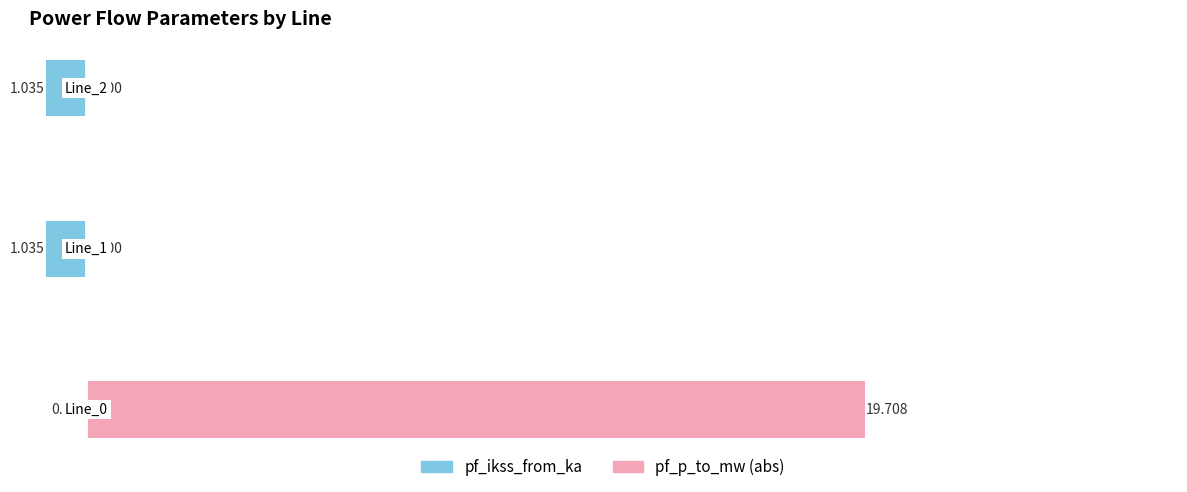

Reading left to right, transcribe all the data shown in this chart.

pf_ikss_from_ka: 0.0	-1.0	-1.0
pf_p_to_mw (abs): 19.7	0.0	0.0